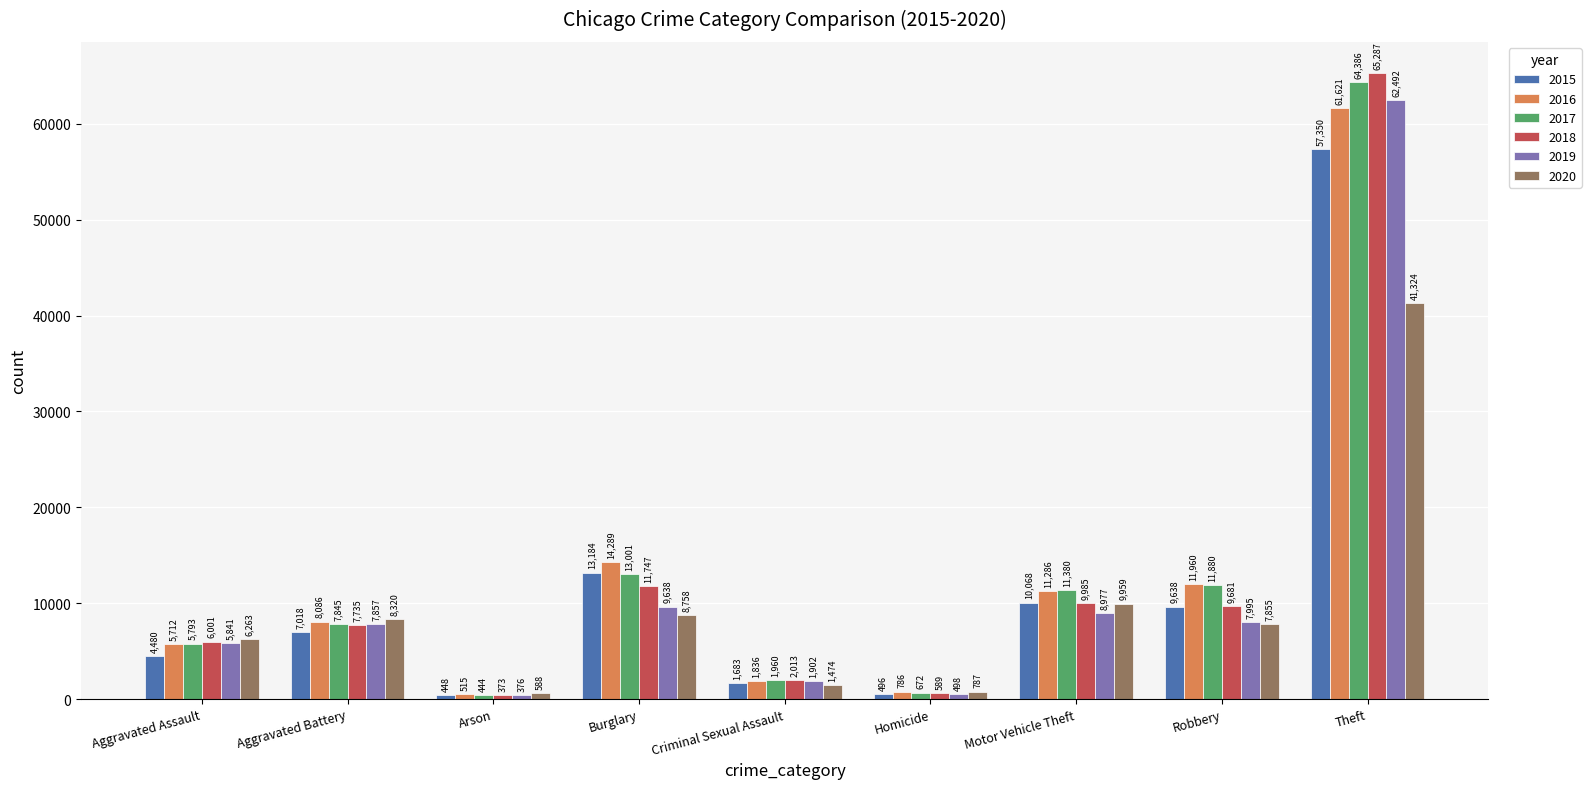

Is the value of 2015 at Motor Vehicle Theft greater than the value of 2019 at Motor Vehicle Theft?

Yes